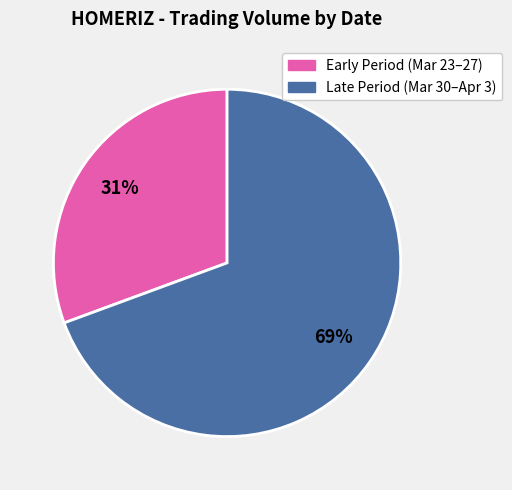

Does any single category account for the majority?

Yes